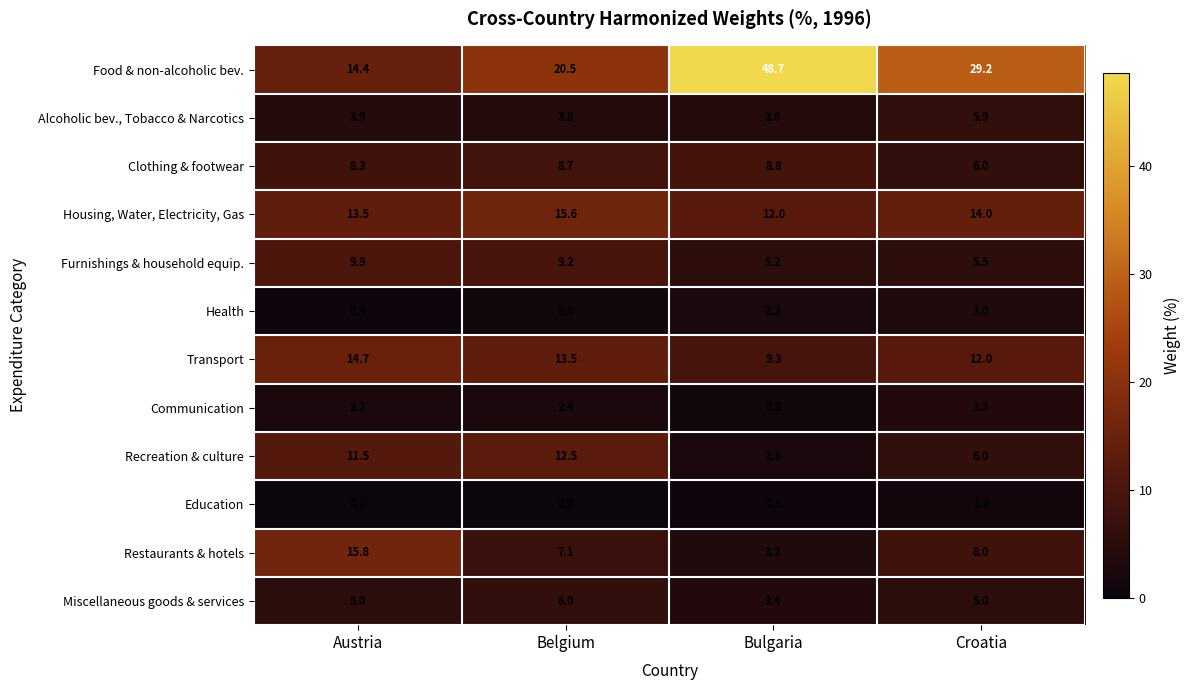

Which label corresponds to the smallest value in the chart?

Belgium